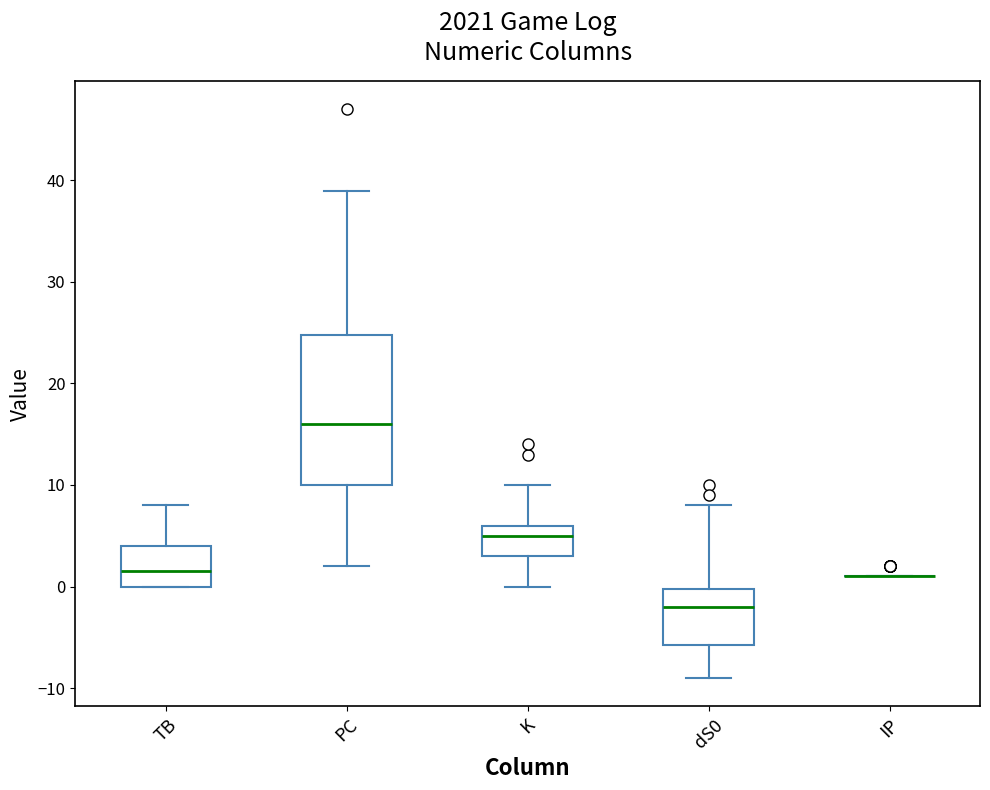

Which box is the tallest, from its lower edge to its upper edge?

PC